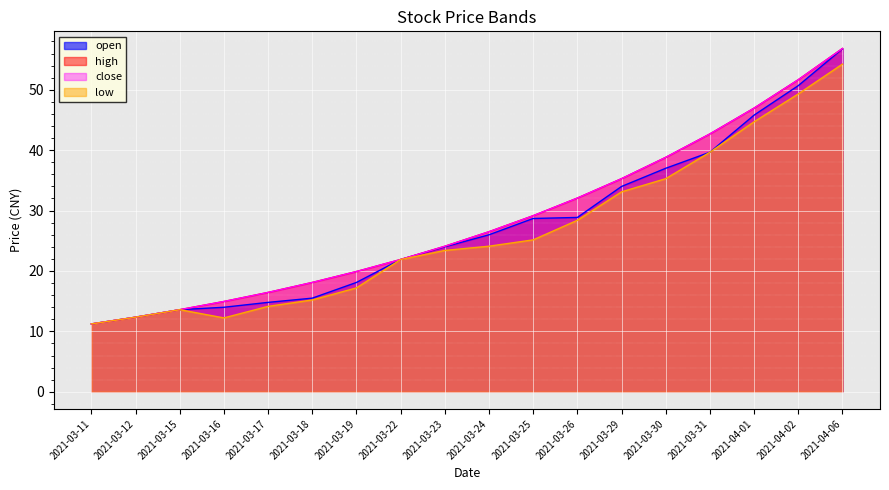

At how many categories does at least one series exceed 13?

16